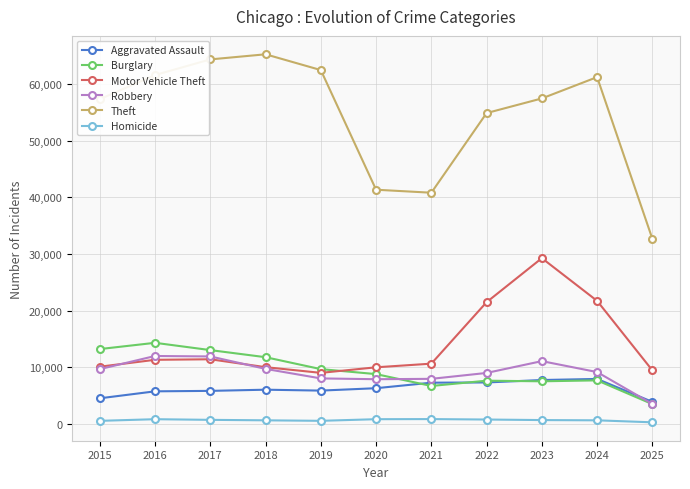

What is the highest value of the Burglary series?

14289